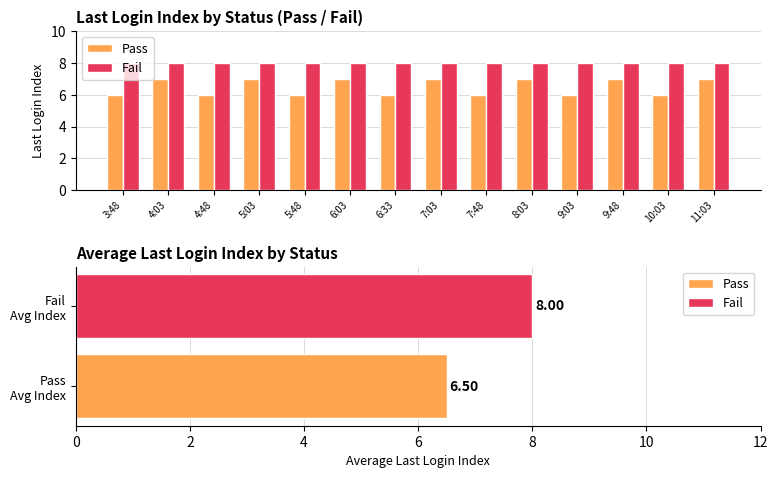

List the series in order of their overall mean, highest first.

Fail, Pass